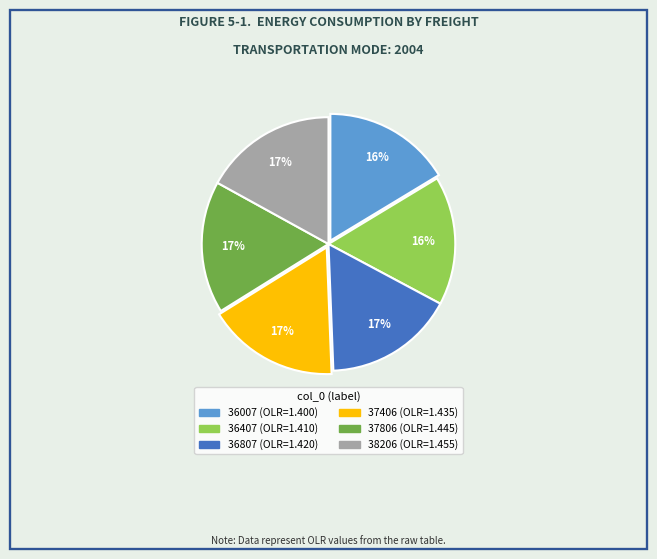

To the nearest percent, what is the average slice percentage?

17%